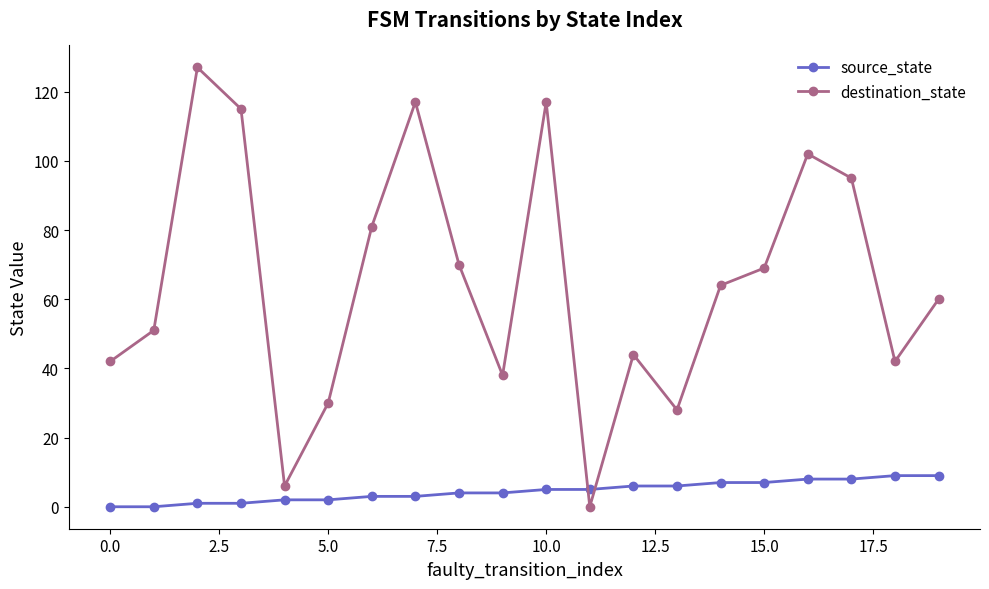

List the series in order of their overall mean, lowest first.

source_state, destination_state